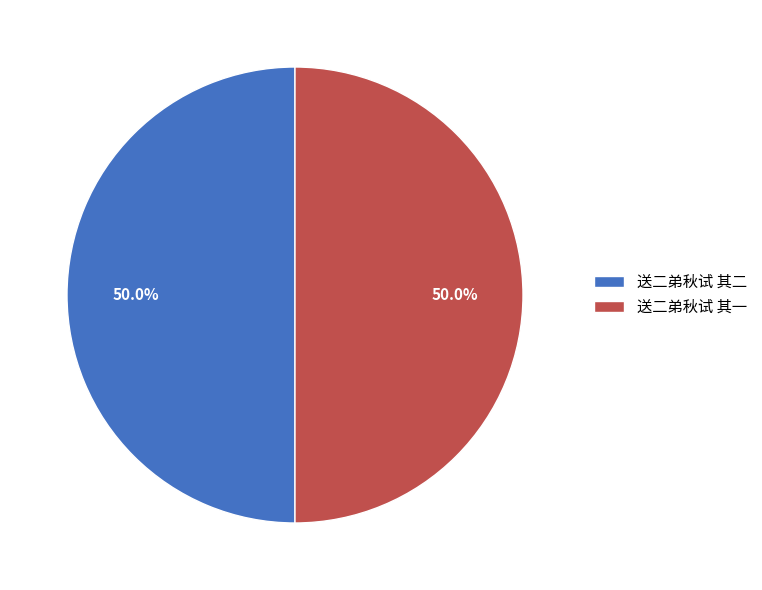

To the nearest percent, what is the combined percentage of 送二弟秋试 其二 and 送二弟秋试 其一?

100%